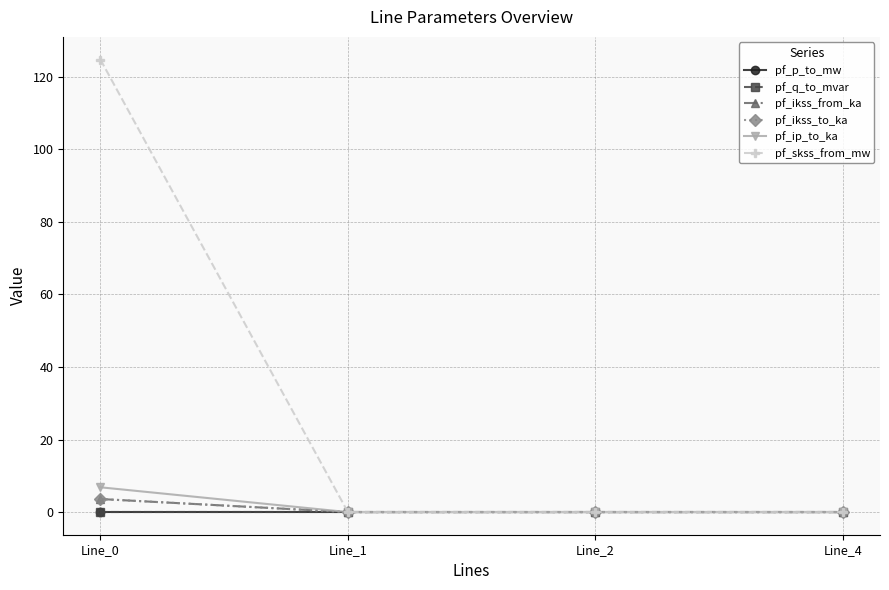

What is the sum of all pf_ip_to_ka values?

6.8